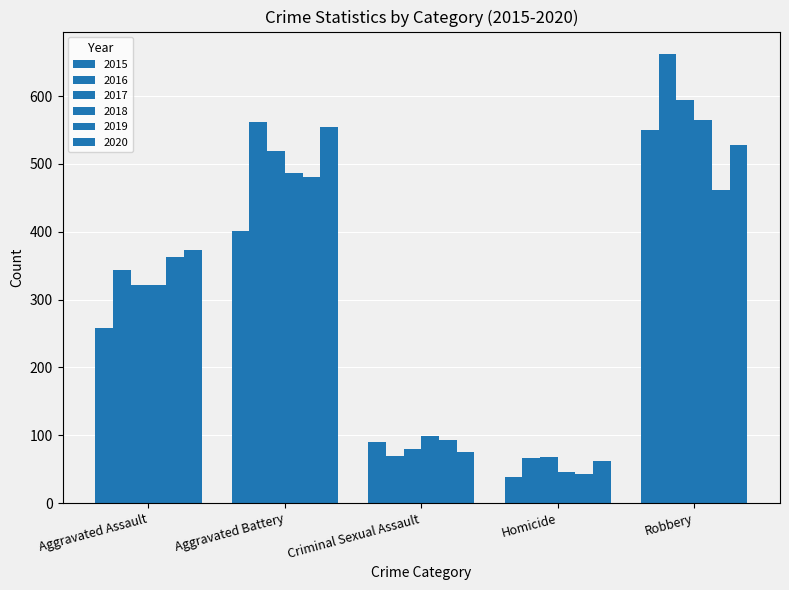

Which series has the widest spread of values?

2016